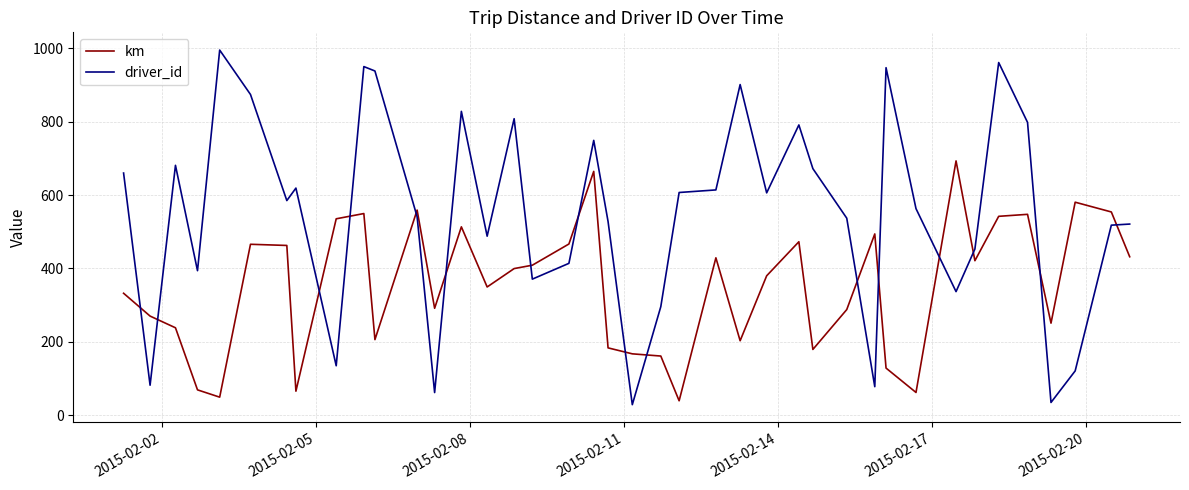

Which series has the largest range (max minus min)?

driver_id